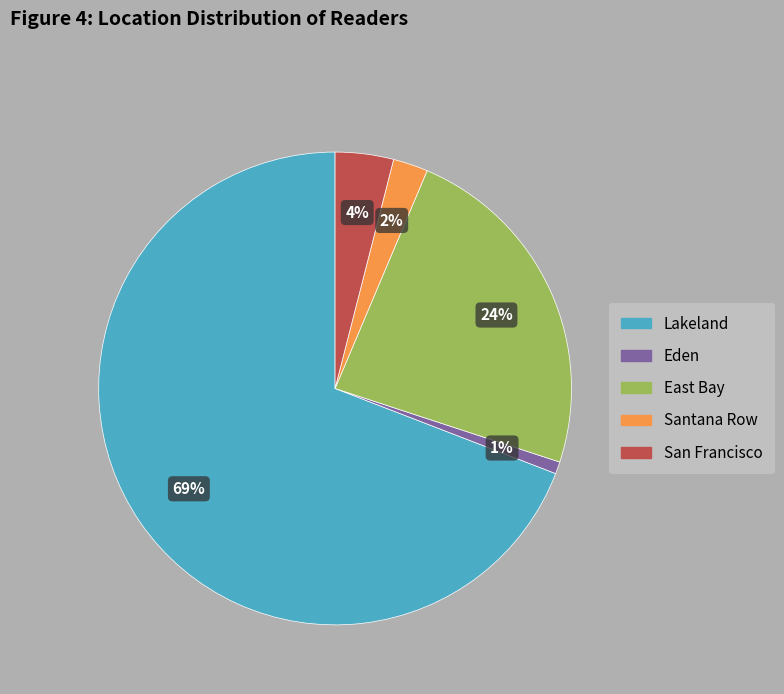

Is the sum of San Francisco and Eden greater than half?

No